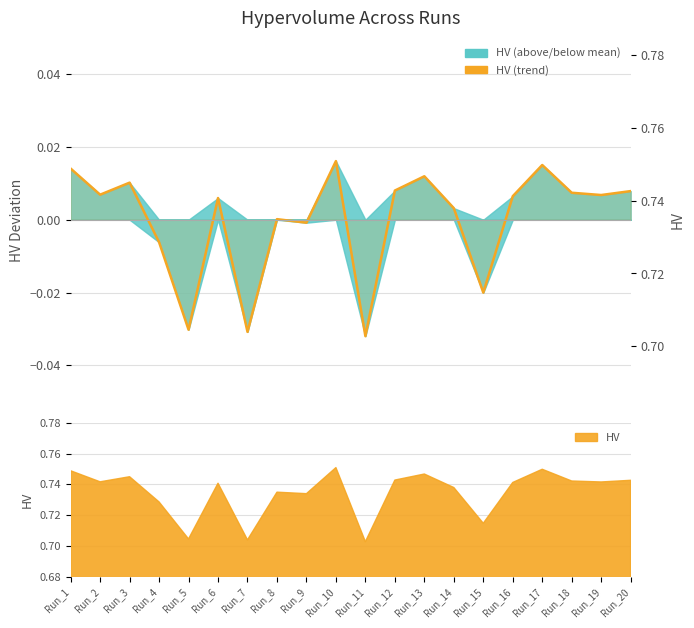

At which label does the data first exceed 0?

Run_1